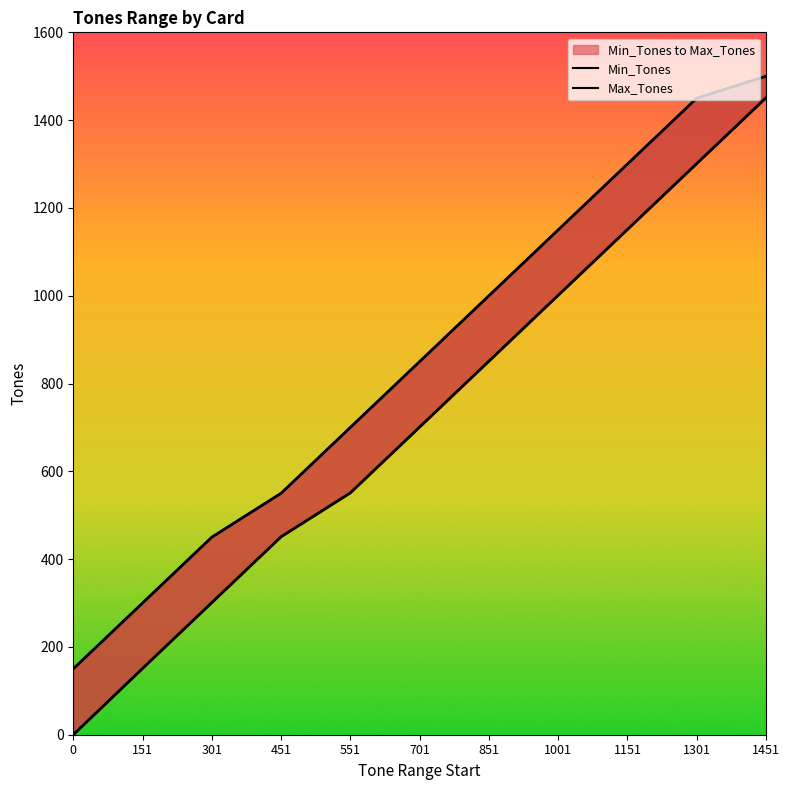

How many data points in Max_Tones are less than 850?

5